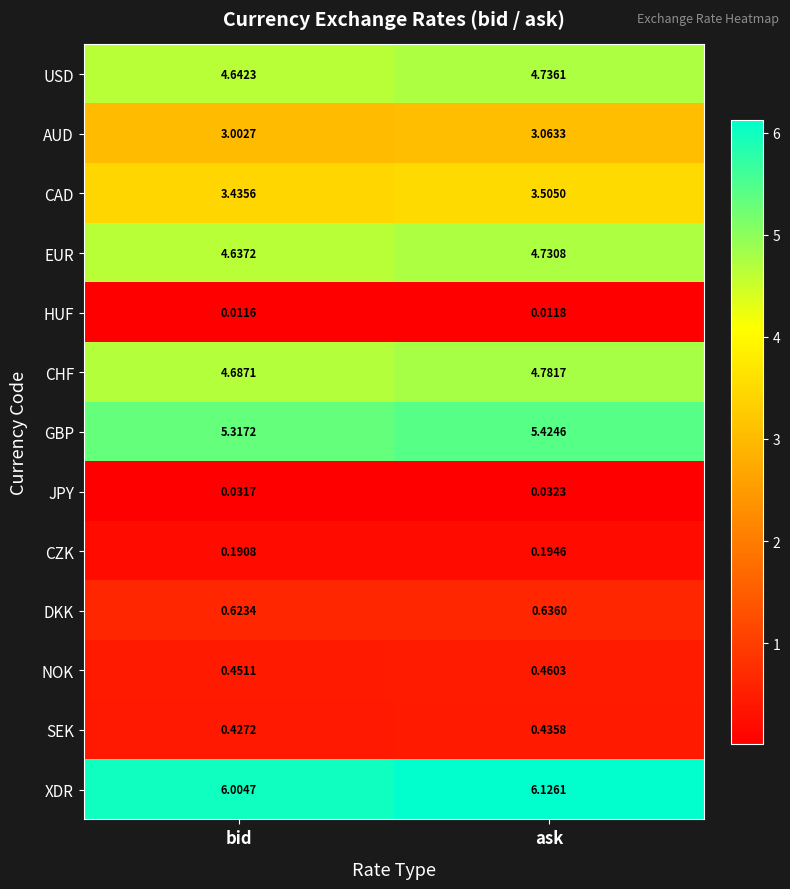

At which label does AUD reach its minimum?

bid